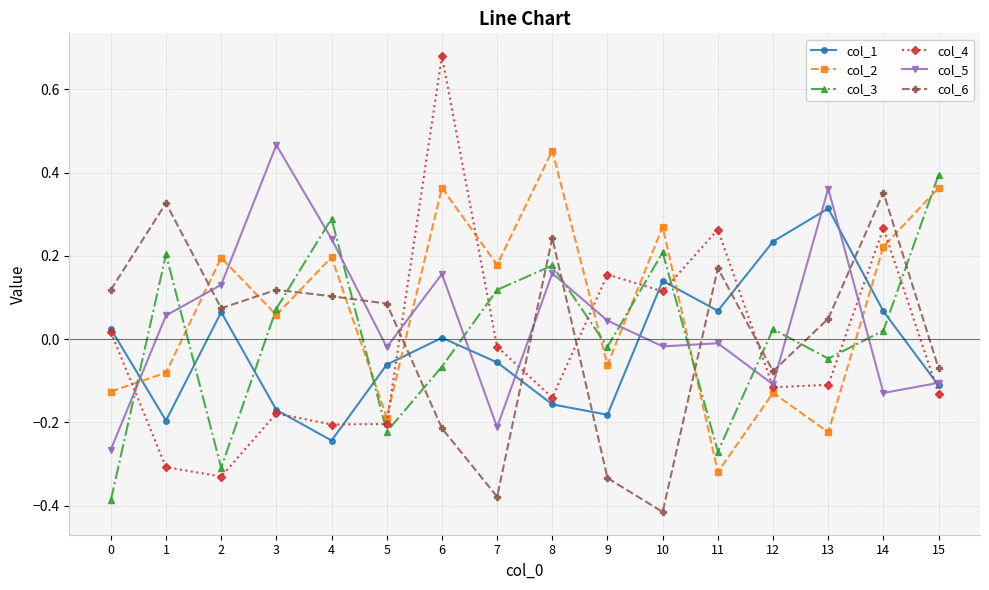

Does the chart display data point markers on the line(s)?

Yes